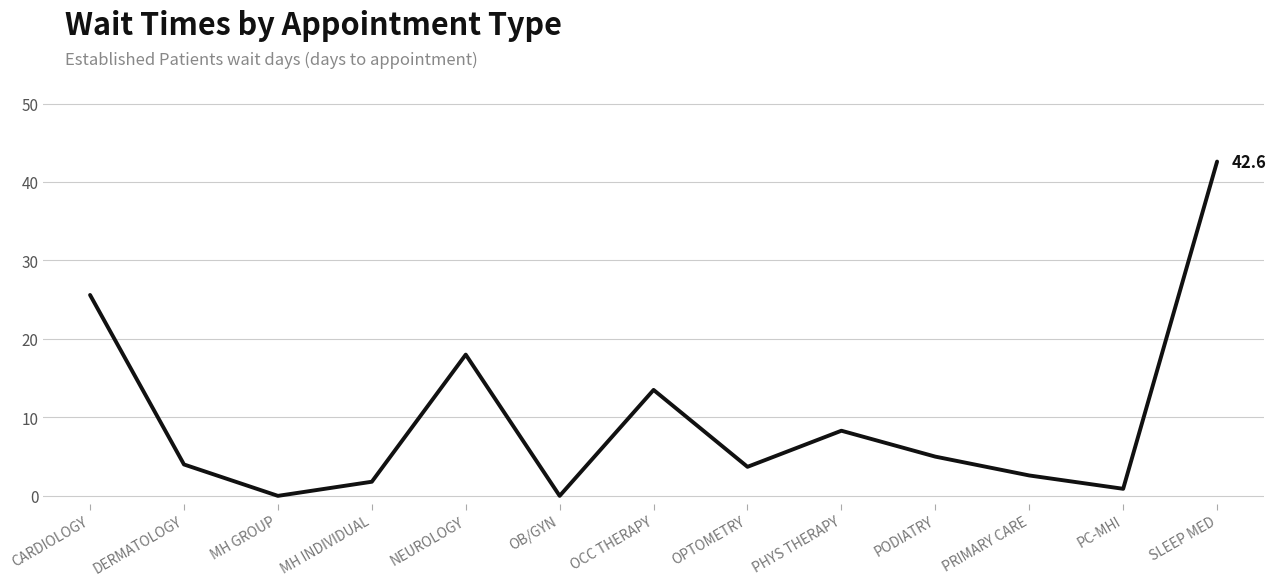

What position from the right is PHYS THERAPY?

5